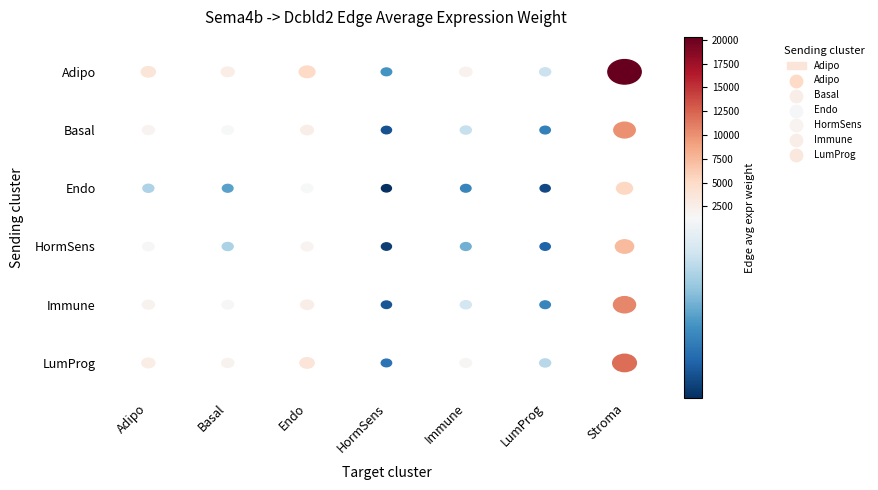

What is the spread (max minus min) of values at Adipo?

2761.6